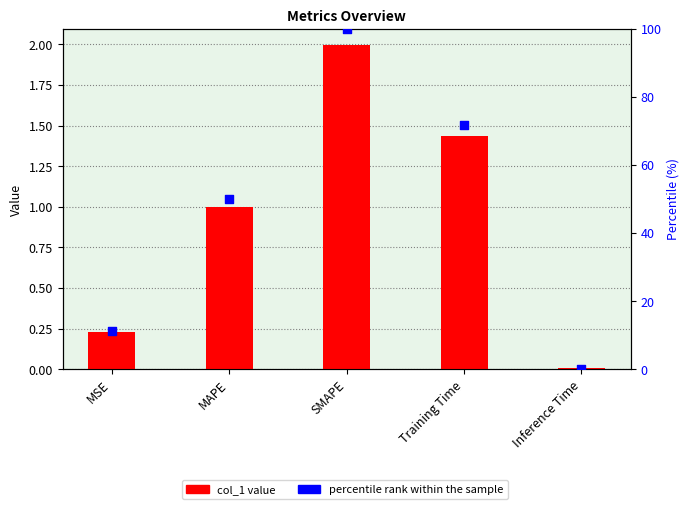

Which series has the largest Y range (max minus min)?

percentile rank within the sample